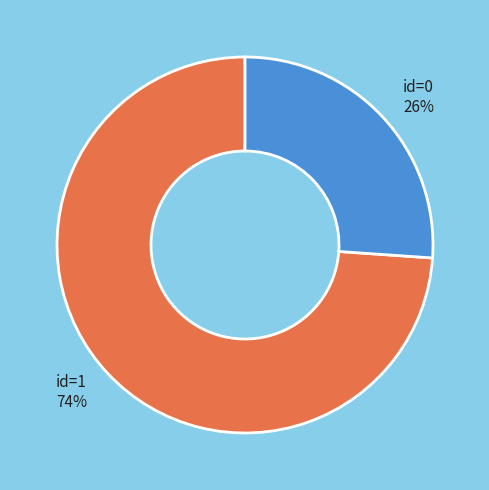

To the nearest percent, what is the difference between the largest and smallest slice percentages?

48%